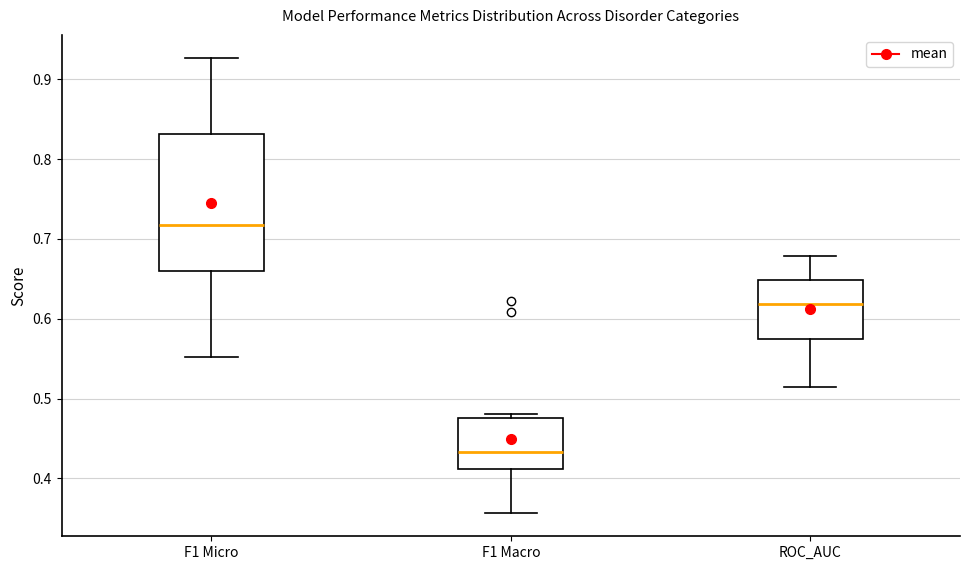

Comparing the boxes themselves (not the whiskers), which one is the tallest?

F1 Micro